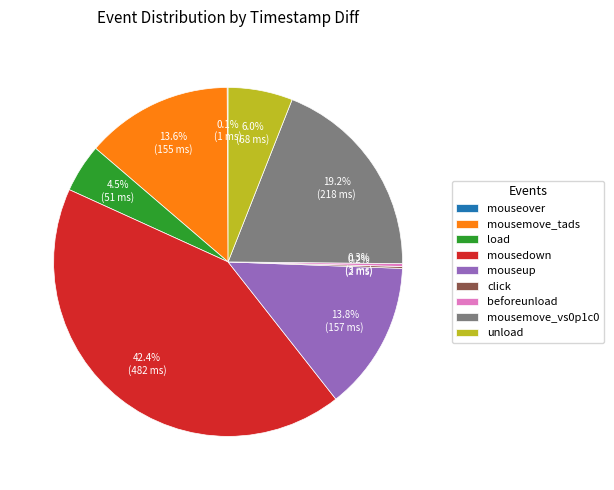

Does unload account for over 50% of the chart?

No